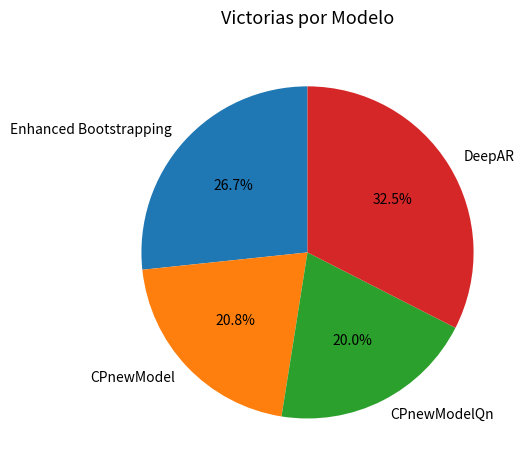

Is the sum of CPnewModel and CPnewModelQn greater than half?

No